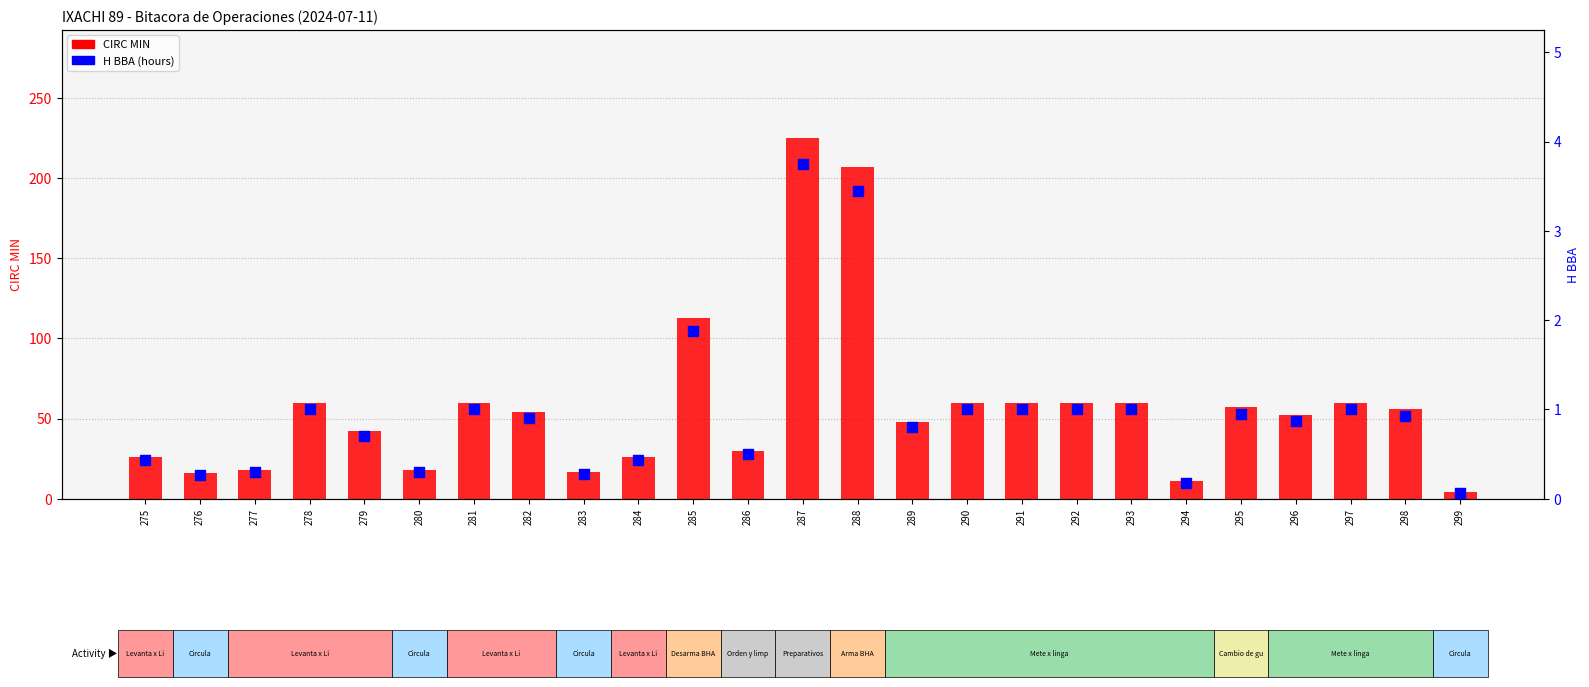

What is the total value across all series at 292?

61.0